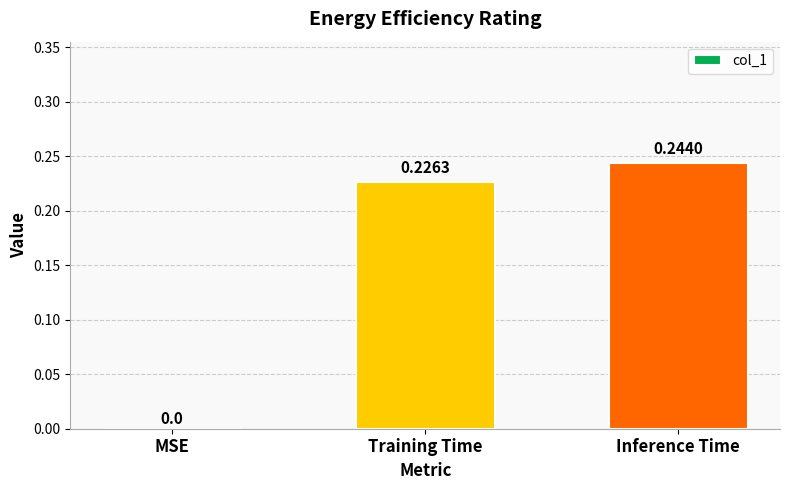

How many values exceed 0?

2